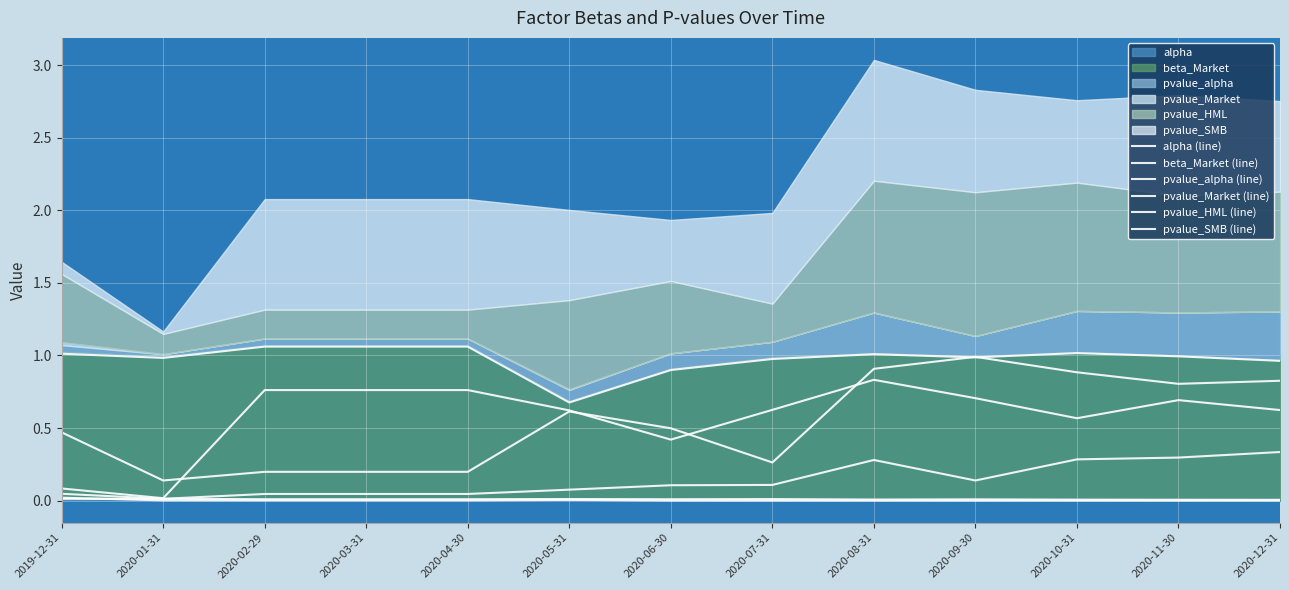

Does the chart display data point markers on the line(s)?

No